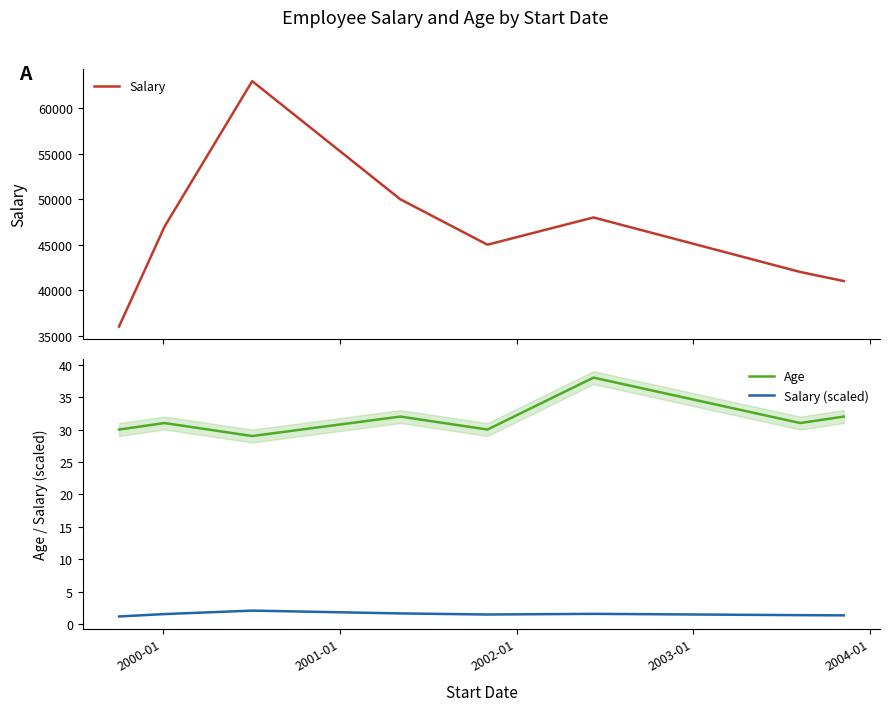

What is the lowest value of the Salary series?

36000